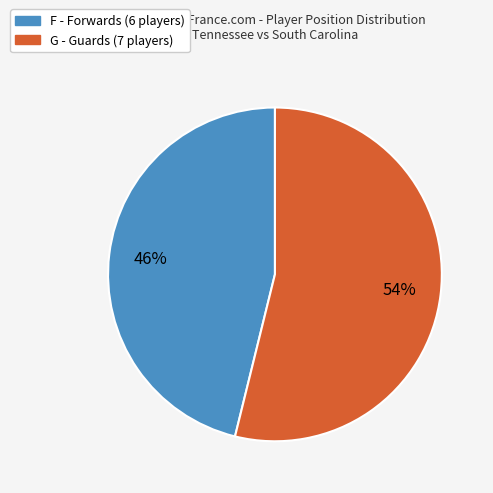

How many slices are in this pie chart?

2